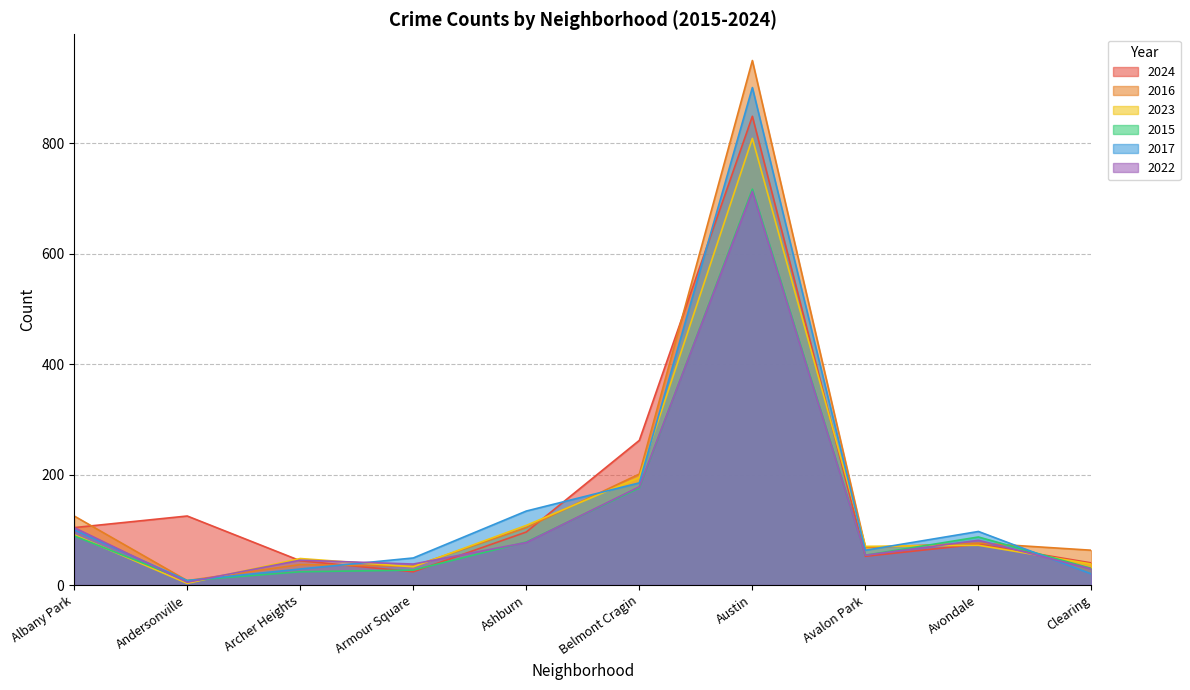

How many data points in 2017 are above 97?

4